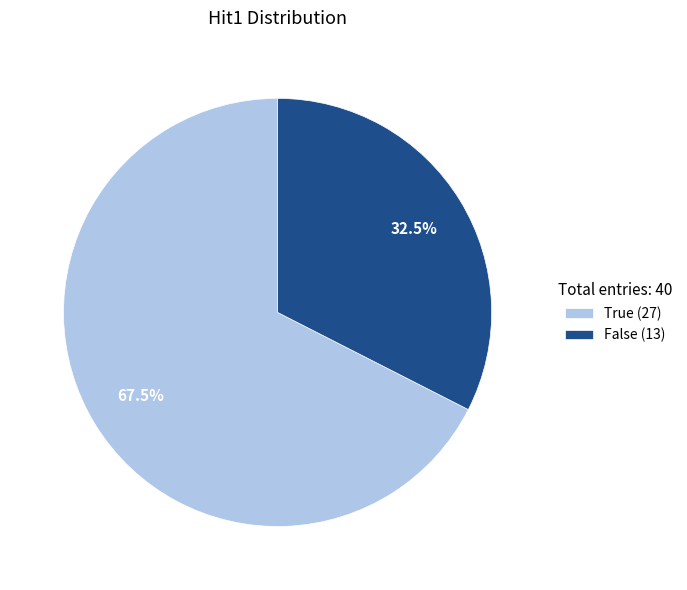

Approximately how many times larger is the value at False (13) compared to True (27)?

0.5